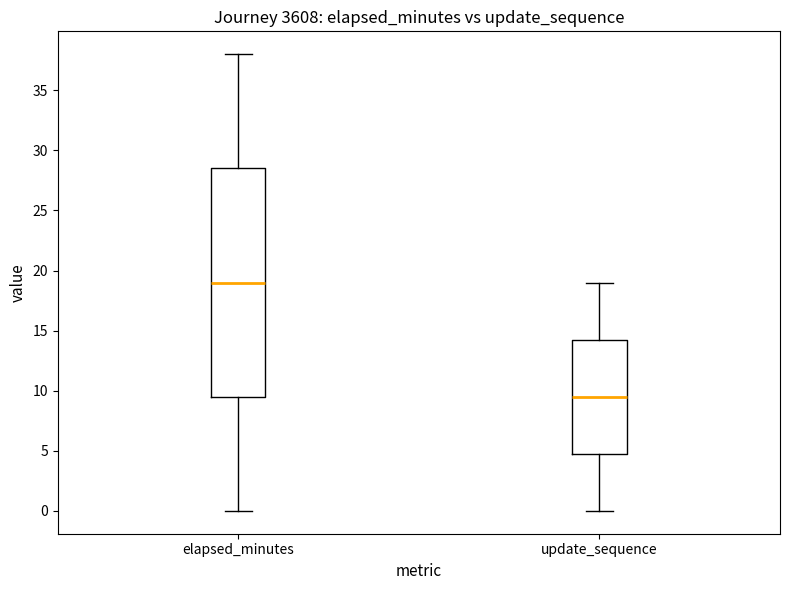

Reading left to right, read every box against the y-axis: the position of its median line, the range the box covers, and the ends of its whiskers. The values are not printed on the chart, so give them approximately, as read against the axis.

elapsed_minutes: median 19.0, box 9.5 to 28.5, whiskers 0.0 to 38.0
update_sequence: median 9.5, box 5.0 to 14.5, whiskers 0.0 to 19.0